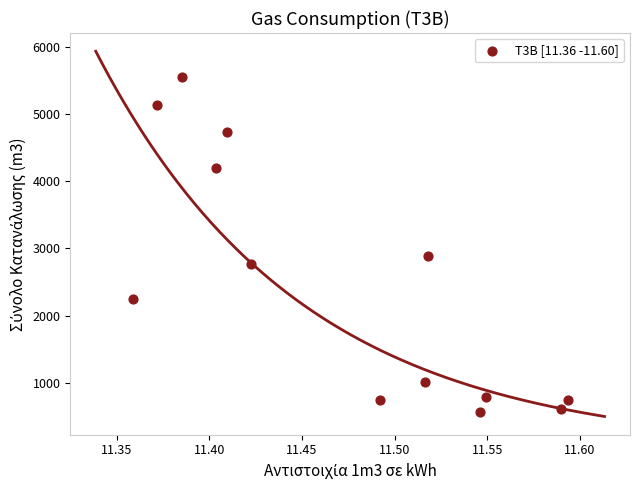

What is the range of Y values (max minus min)?

4981.5